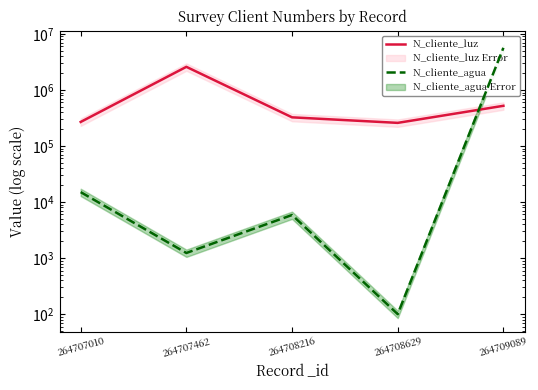

True or false: N_cliente_luz has a value of 477823 at 264707010.

False